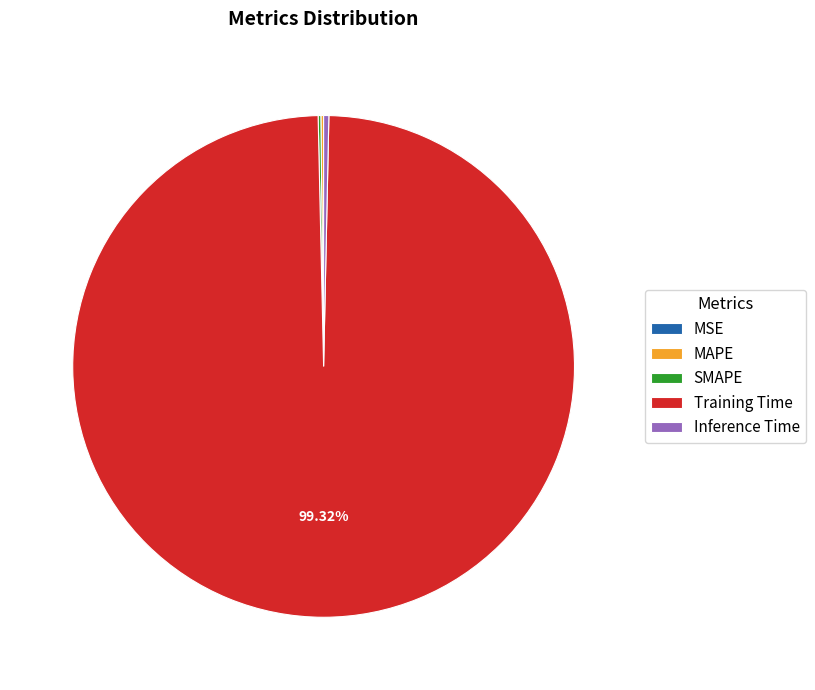

What is the majority slice?

Training Time